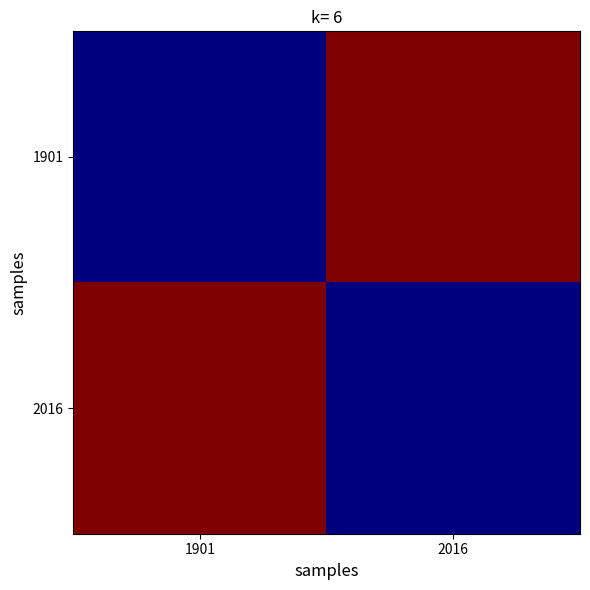

What is the difference between the highest and lowest values at 1901?

0.1